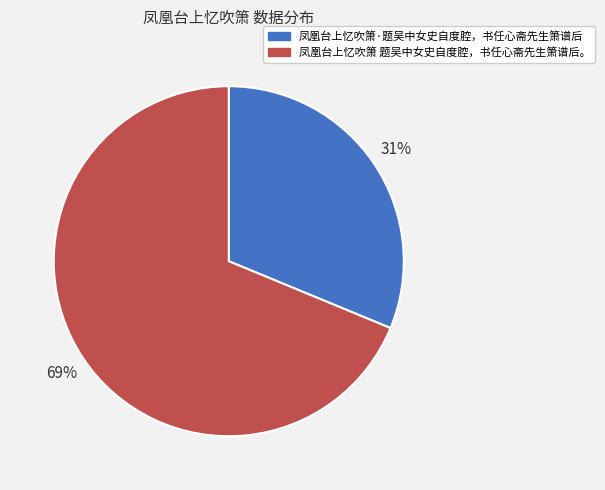

Which category has the biggest portion of the pie?

凤凰台上忆吹箫 题吴中女史自度腔，书任心斋先生箫谱后。